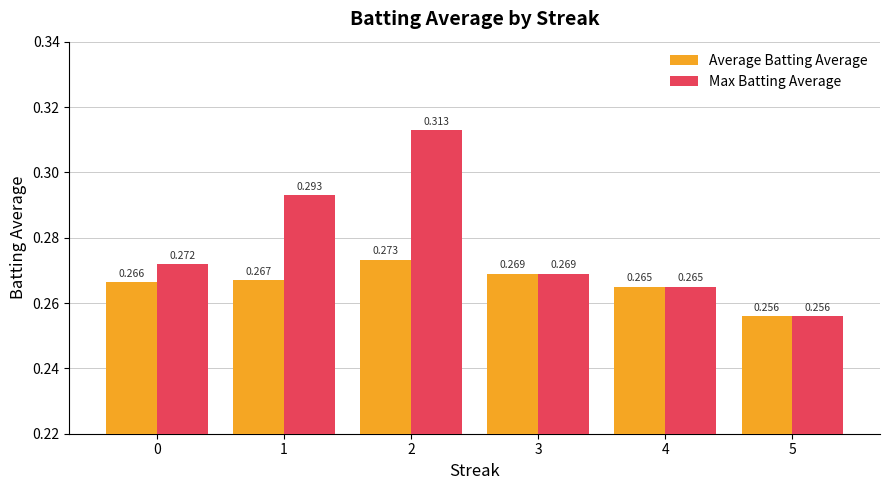

Is the value of Max Batting Average at 2 greater than the value of Average Batting Average at 1?

Yes